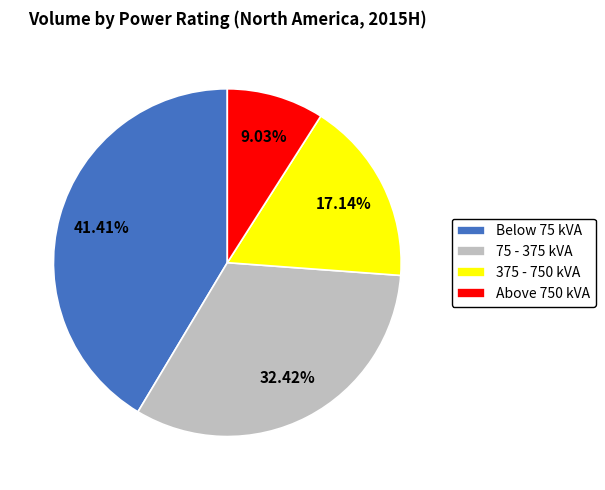

Rank the categories by value from highest to lowest.

Below 75 kVA, 75 - 375 kVA, 375 - 750 kVA, Above 750 kVA